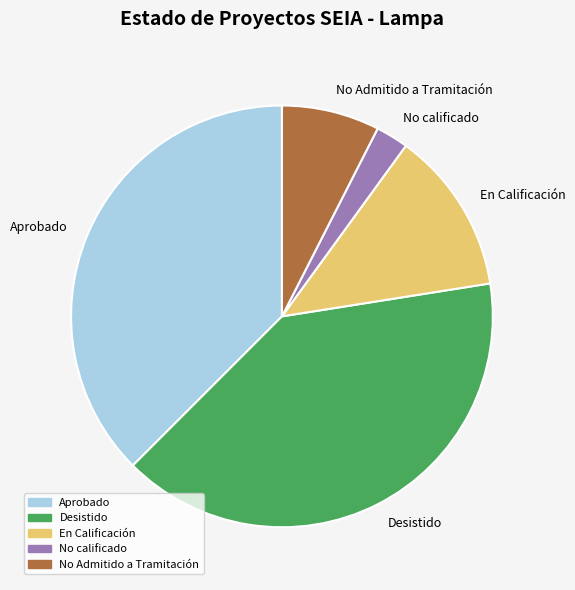

Rank the categories by value from highest to lowest.

Desistido, Aprobado, En Calificación, No Admitido a Tramitación, No calificado